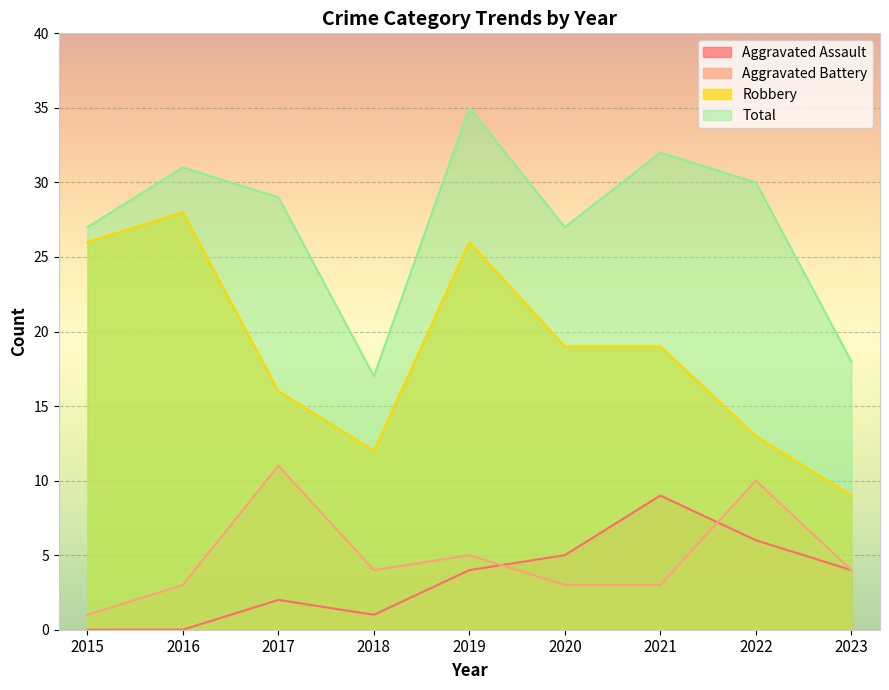

Reading left to right, what are all the values shown in this chart?

Aggravated Assault: 0	0	2	1	4	5	9	6	4
Aggravated Battery: 1	3	11	4	5	3	3	10	4
Robbery: 26	28	16	12	26	19	19	13	9
Total: 27	31	29	17	35	27	32	30	18